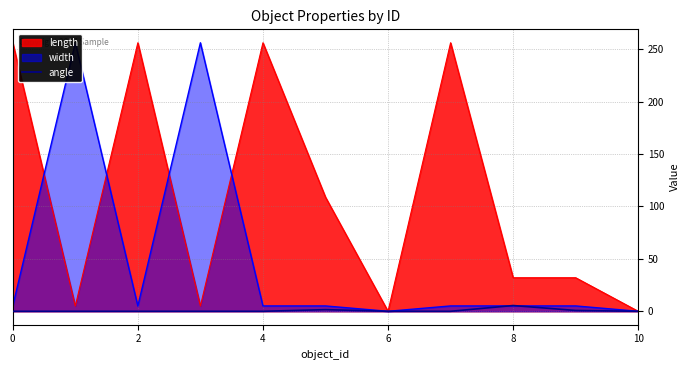

The value of length at 10 is 85.1. True or false?

False